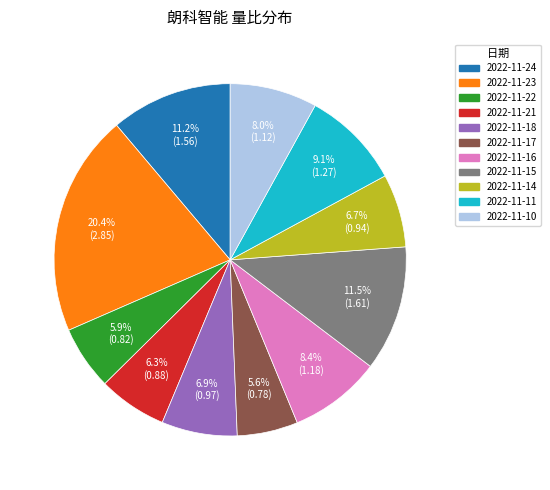

To the nearest percent, what percentage of the pie is 2022-11-16?

8%